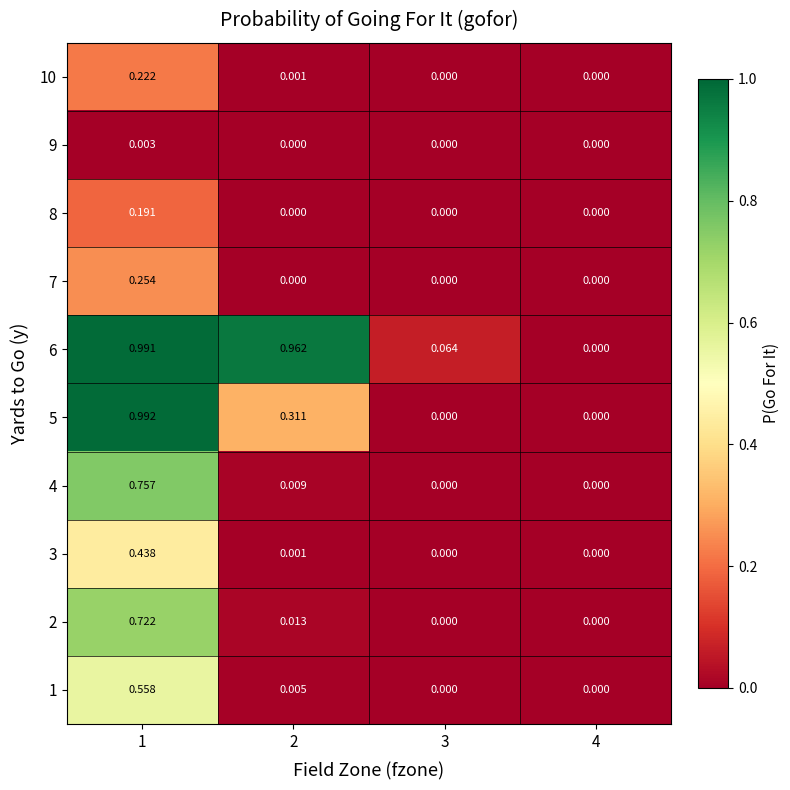

At which category does the chart reach its peak across all series?

1